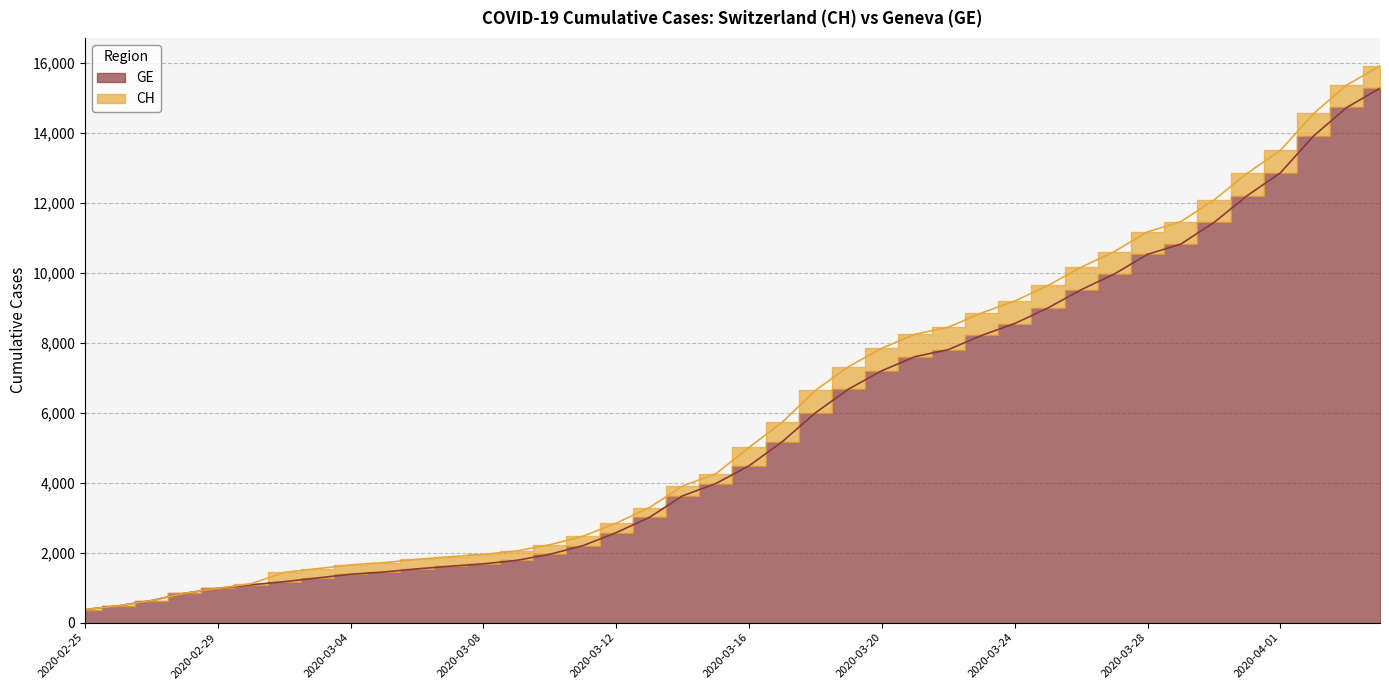

What is the lowest value of the CH series?

375